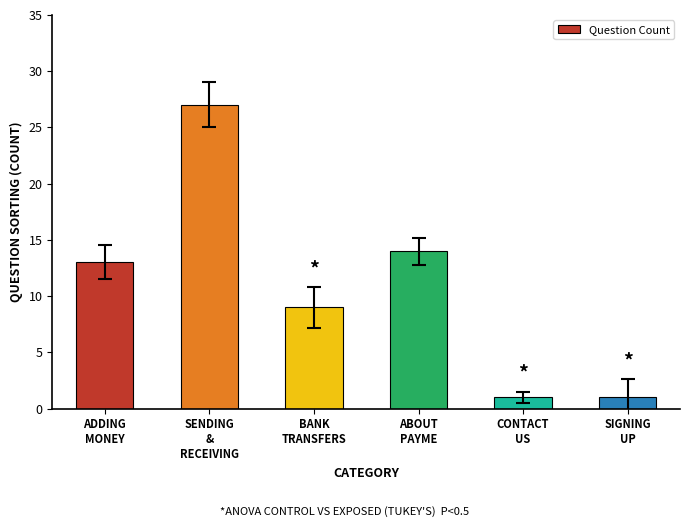

What is the difference between the second highest and minimum values?

13